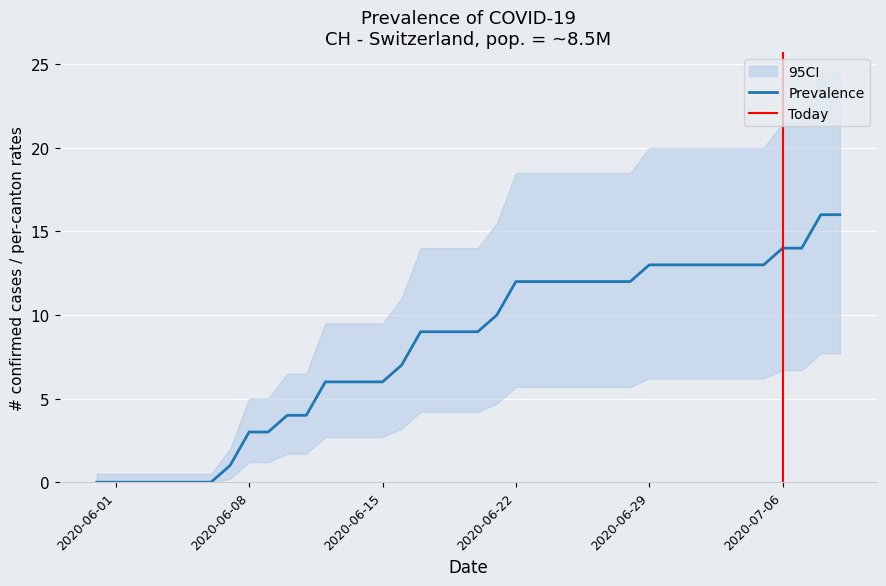

True or false: FR_pc and CH intersect in this chart.

False